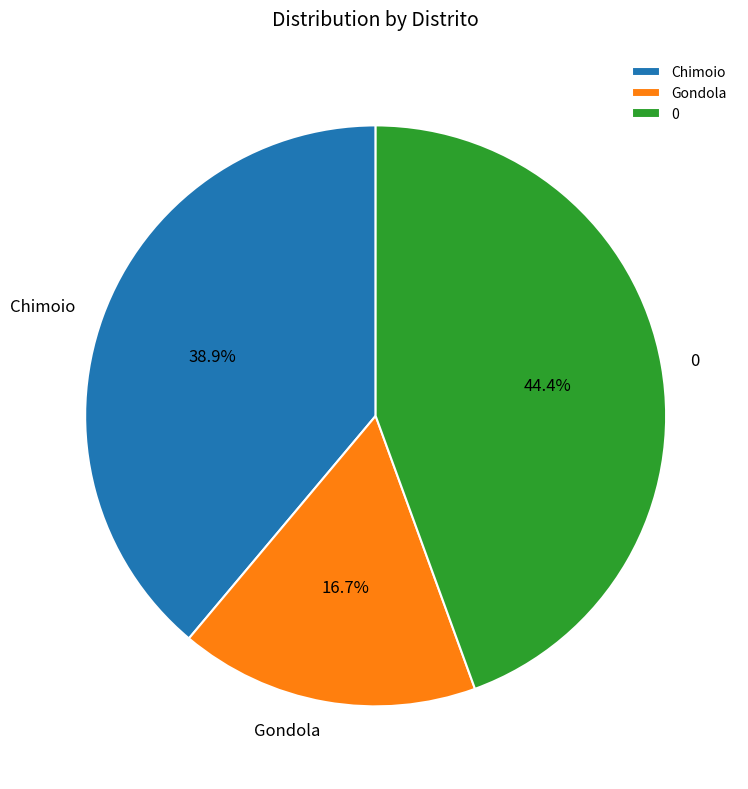

Is Chimoio the majority of the pie?

No